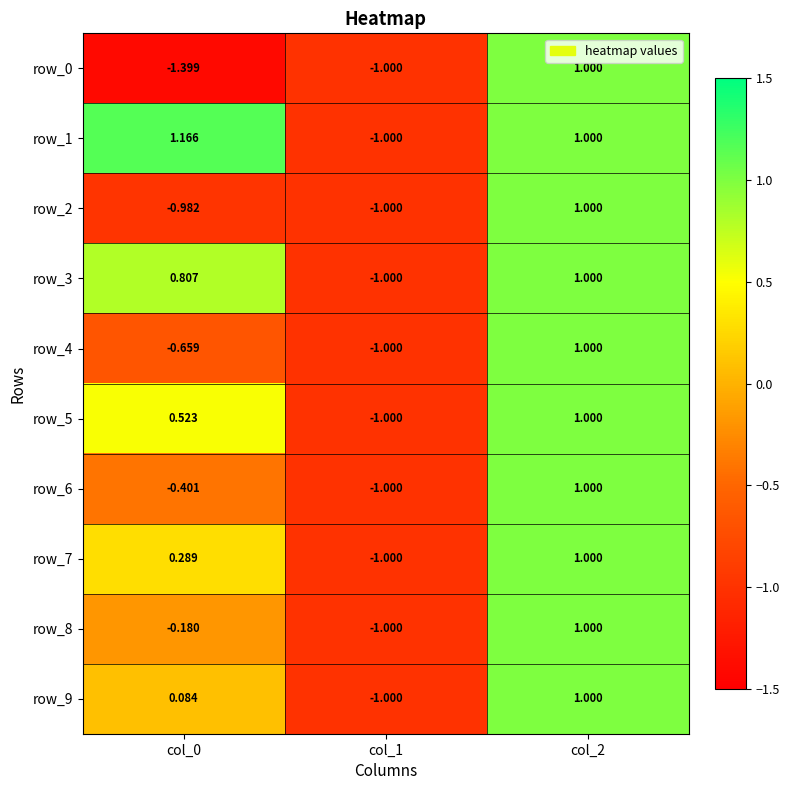

How many data points in row_2 are less than 0?

2